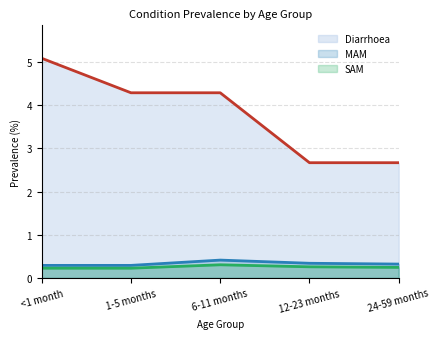

Reading left to right, transcribe all the data shown in this chart.

Diarrhoea: <1 month=5.1	1-5 months=4.3	6-11 months=4.3	12-23 months=2.7	24-59 months=2.7
MAM: <1 month=0.3	1-5 months=0.3	6-11 months=0.4	12-23 months=0.3	24-59 months=0.3
SAM: <1 month=0.2	1-5 months=0.2	6-11 months=0.3	12-23 months=0.3	24-59 months=0.2